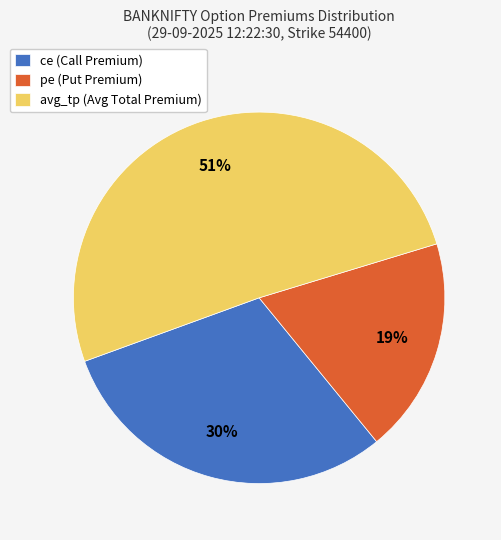

Rank the categories by value from highest to lowest.

avg_tp (Avg Total Premium), ce (Call Premium), pe (Put Premium)